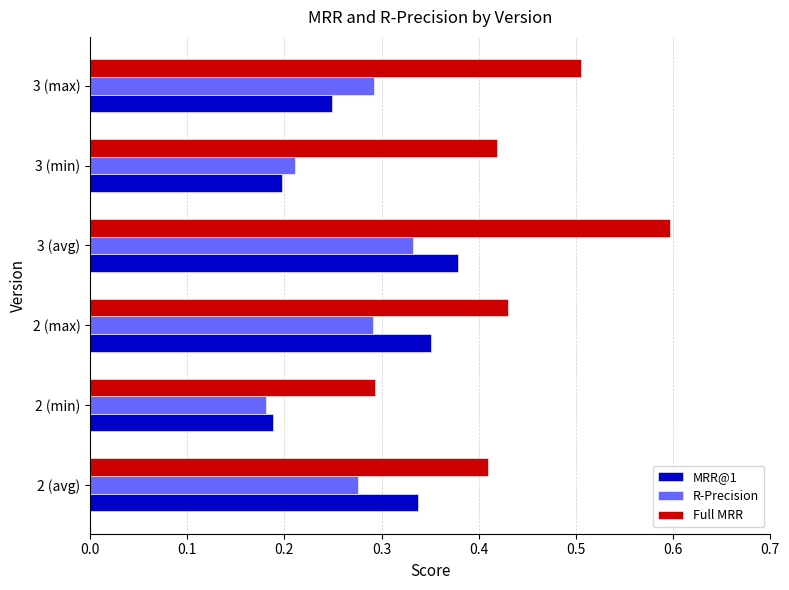

At which category is the sum across all series the highest?

3 (avg)